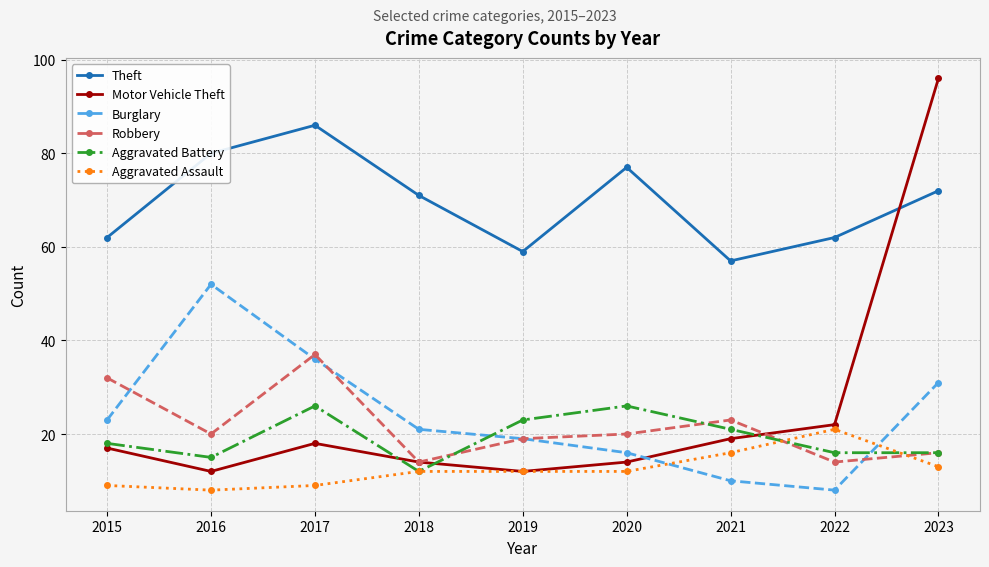

True or false: Robbery has more than 2 points higher than both neighbors.

False